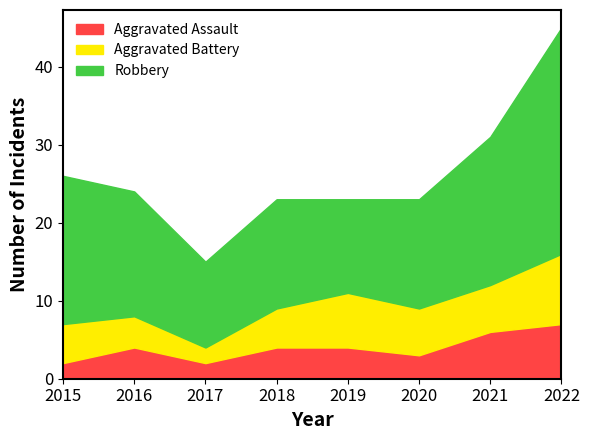

Reading left to right, what are all the values shown in this chart?

Aggravated Assault: 2	4	2	4	4	3	6	7
Aggravated Battery: 5	4	2	5	7	6	6	9
Robbery: 19	16	11	14	12	14	19	29